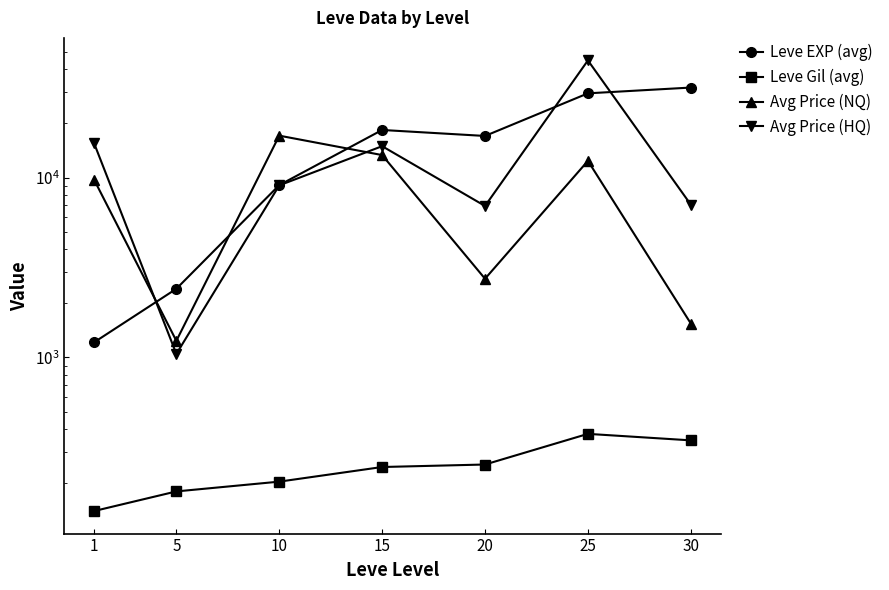

How many times do Avg Price (HQ) and Avg Price (NQ) cross each other?

2